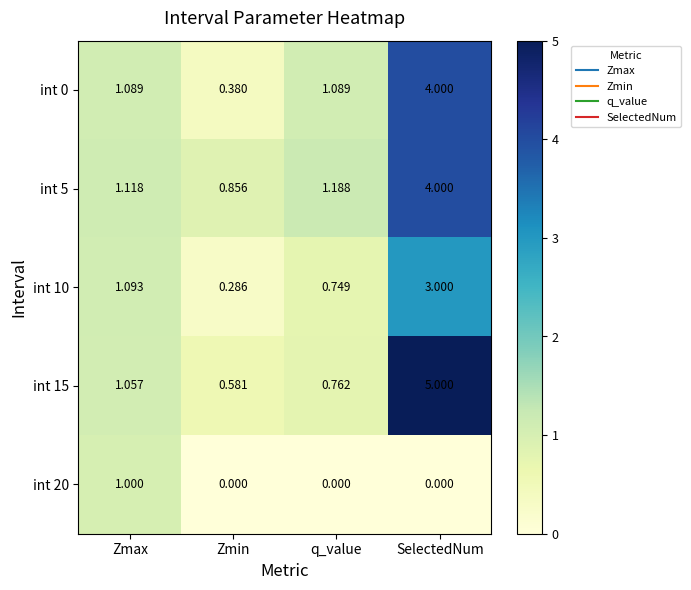

Which series has the largest total across all categories?

int 15